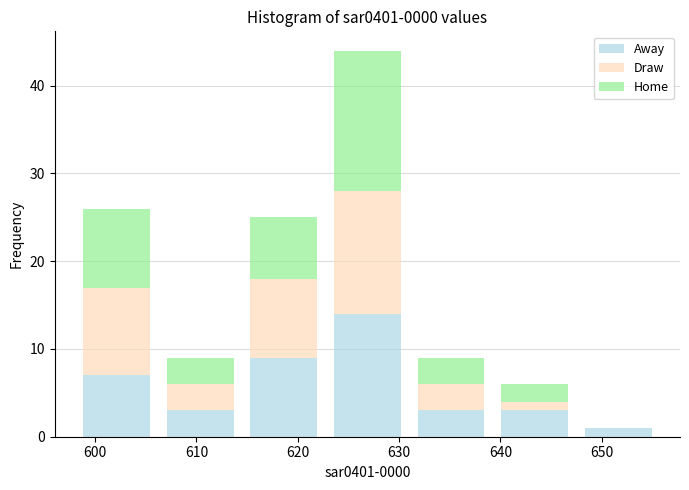

Reading left to right, list every stacked bar in this chart as the range it spans on the x-axis followed by its total height. Neither the bar edges nor the heights are printed on the chart, so give them approximately, as read against the axes.

598 to 606: 26
606 to 614: 9
614 to 623: 25
623 to 631: 44
631 to 639: 9
639 to 648: 6
648 to 656: 1